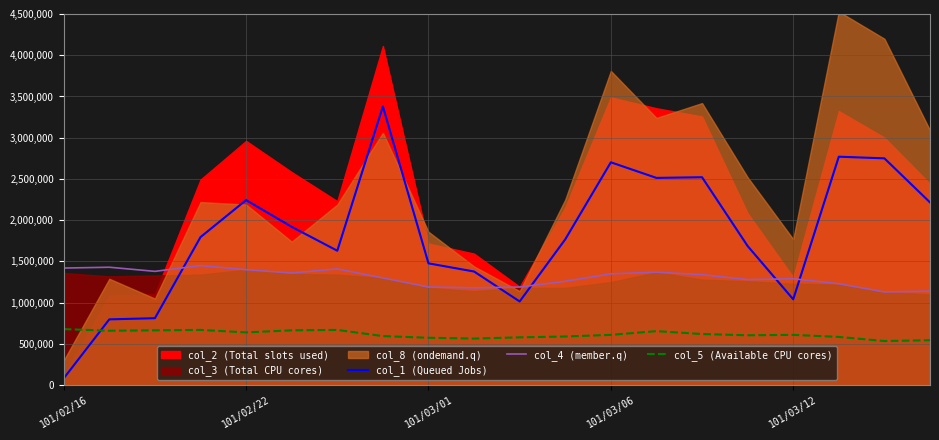

The col_1 (Queued Jobs) series shows 2770000 at 17. True or false?

True